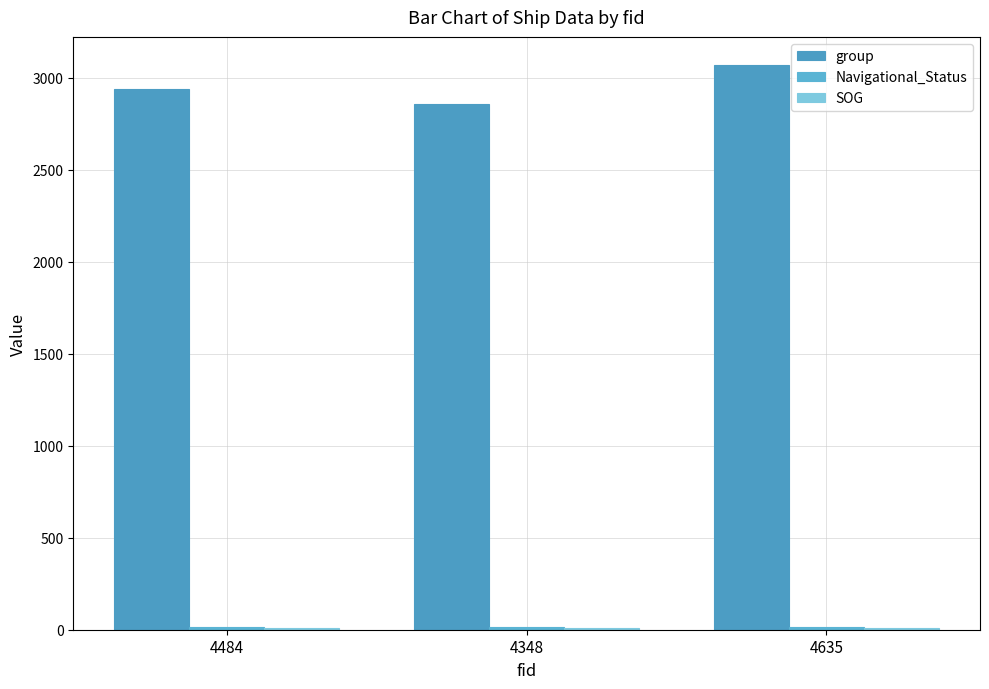

Reading right to left, what are all the values shown in this chart?

group: 4635=3069	4348=2857	4484=2938
Navigational_Status: 4635=15	4348=15	4484=15
SOG: 4635=8	4348=8	4484=8